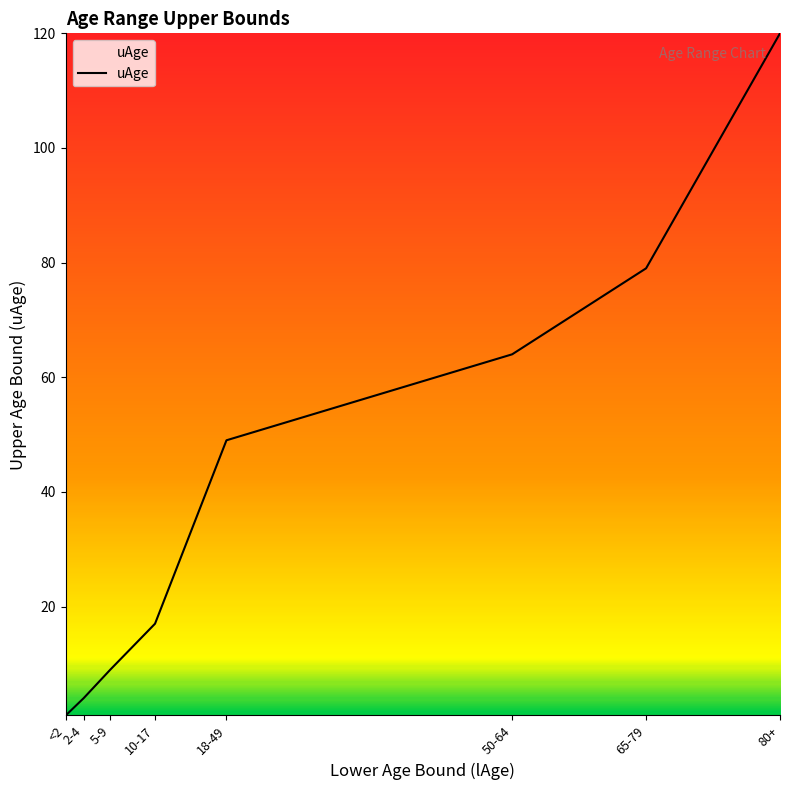

Rank the categories by value from lowest to highest.

<2, 2-4, 5-9, 10-17, 18-49, 50-64, 65-79, 80+